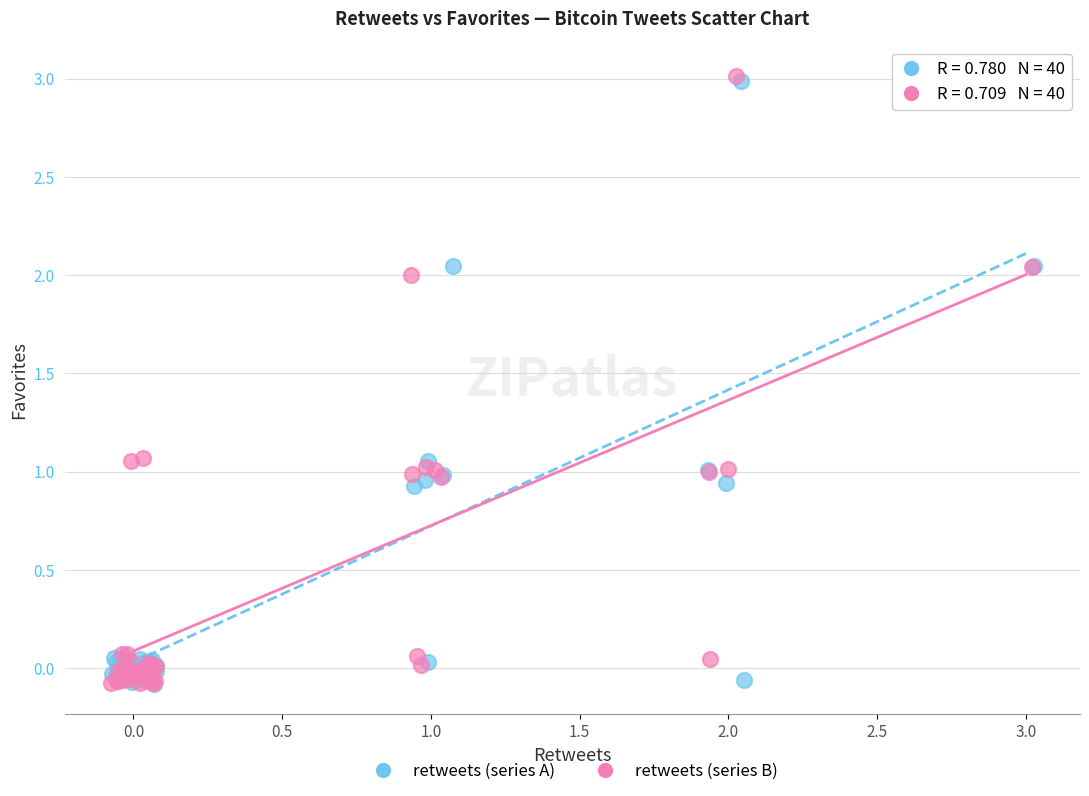

Which series has the widest spread of Y values?

retweets (series B)